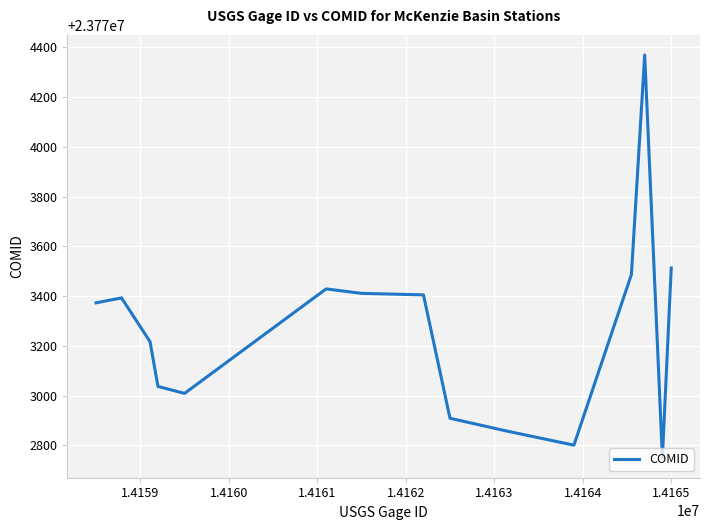

What is the smallest value displayed?

23772751